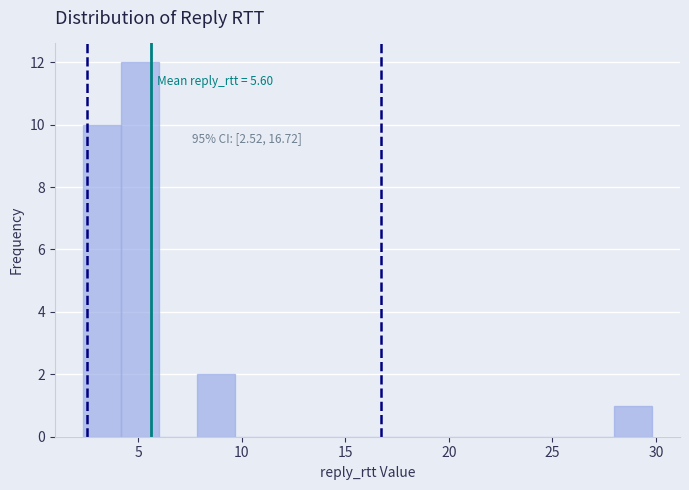

Read against the x-axis, roughly where is the centre of the tallest bar?

5.0